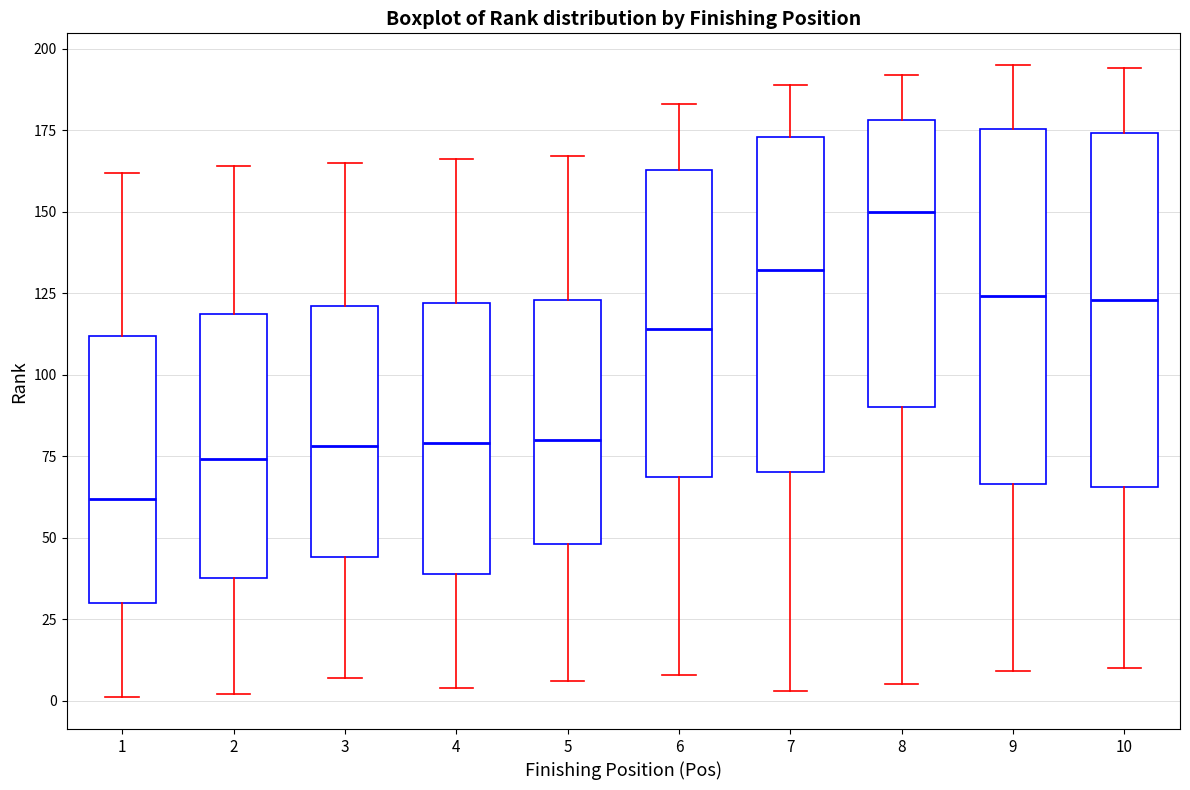

Where does the median line of the box at x = 1 sit on the y-axis? The values are not printed on the chart, so give them approximately, as read against the axis.

60